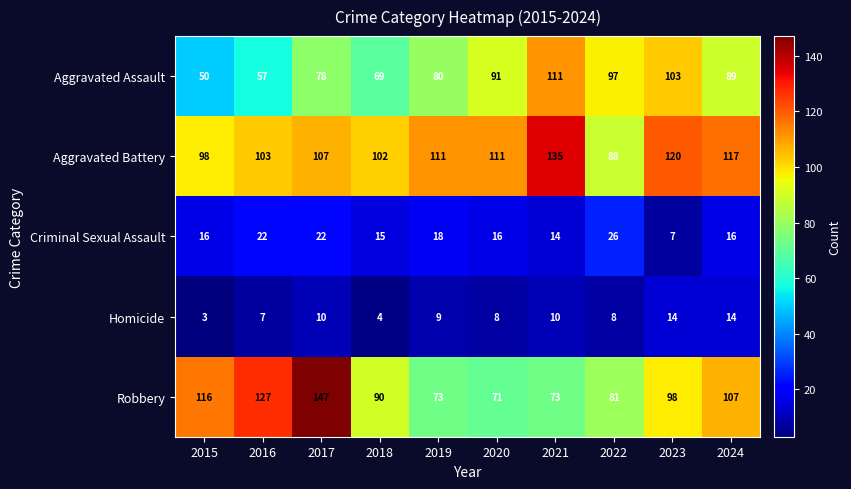

Which category has the highest value across all series?

2017